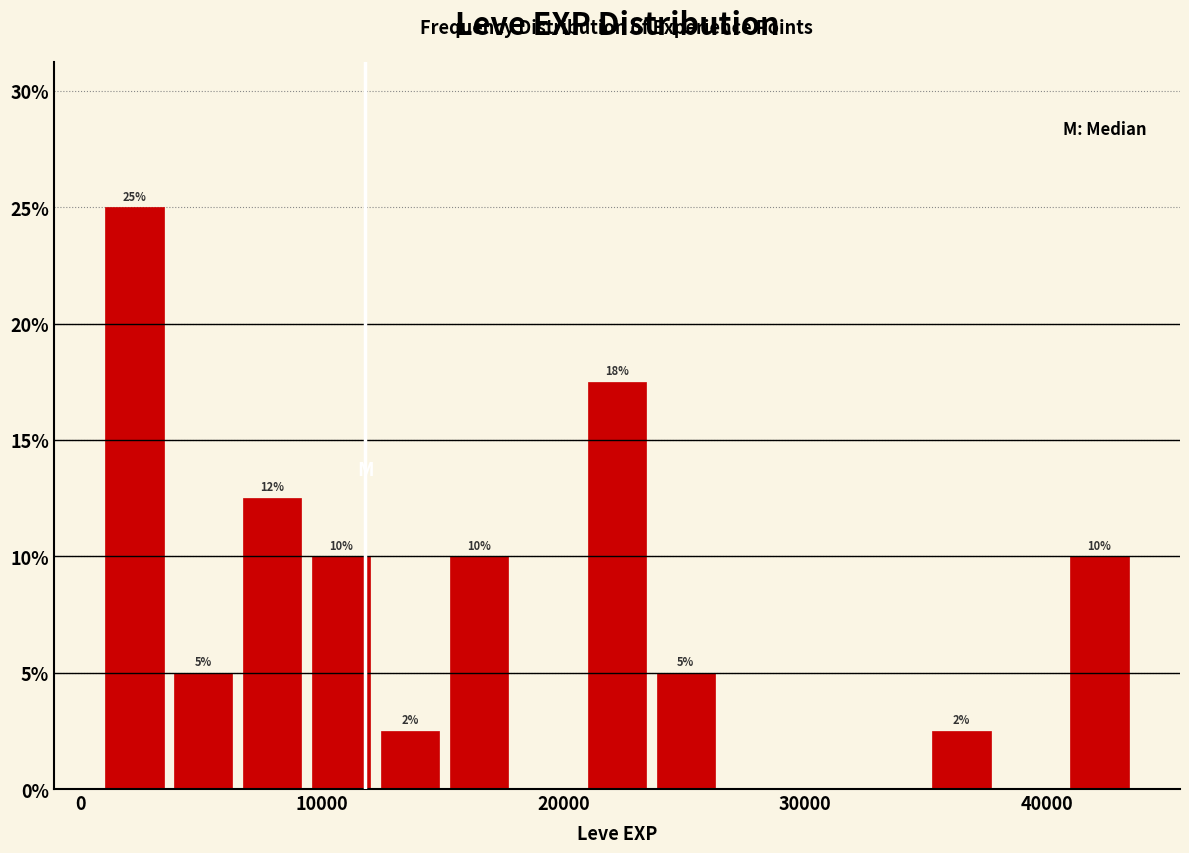

Read against the x-axis, roughly where is the centre of the tallest bar?

2000